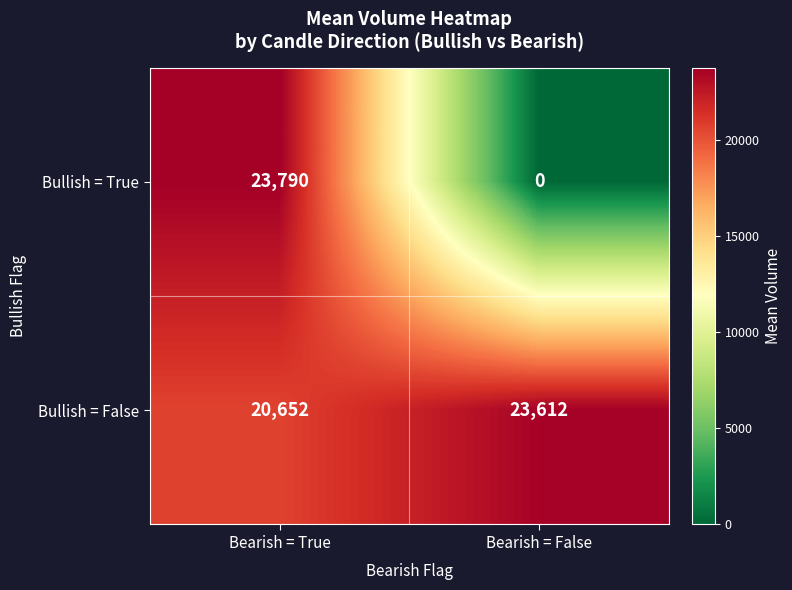

Is the value of Bullish = False at Bearish = False greater than the value of Bullish = True at Bearish = True?

No